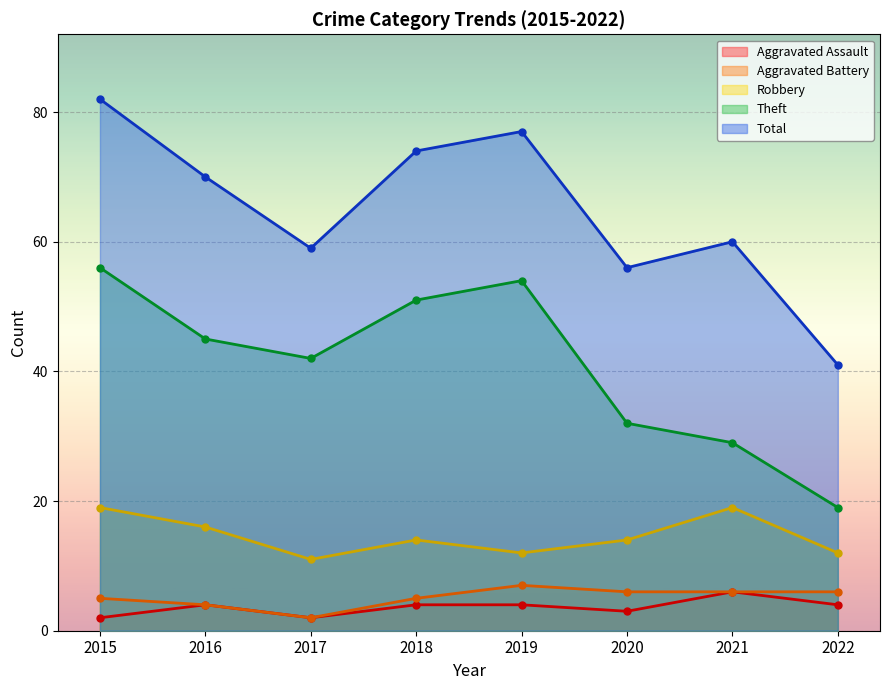

What is the difference between the second highest and second lowest values in the Total series?

21